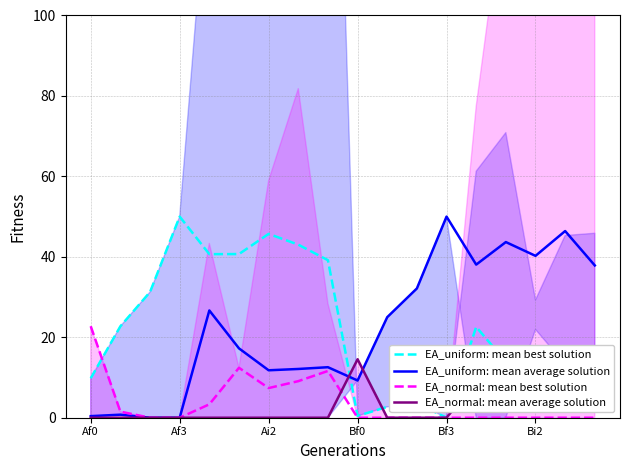

What is the highest value of the EA_normal: mean best solution series?

22.7